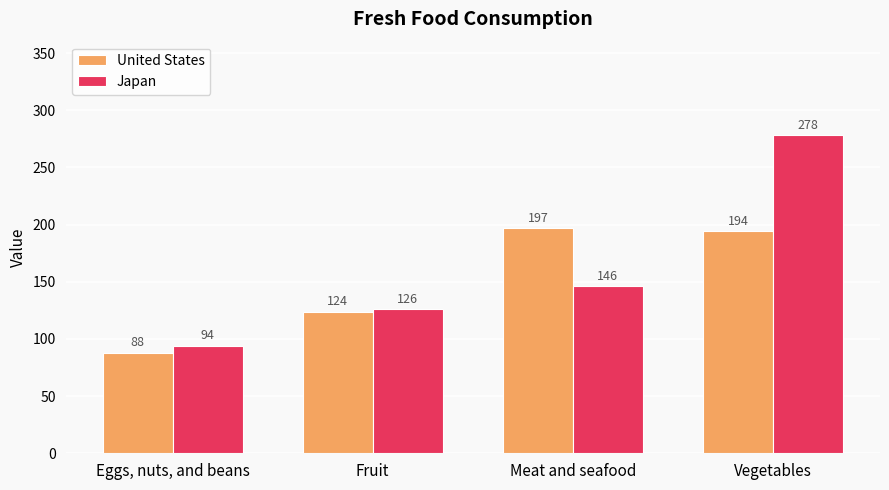

What is the label of the 4th bar from the left?

Vegetables